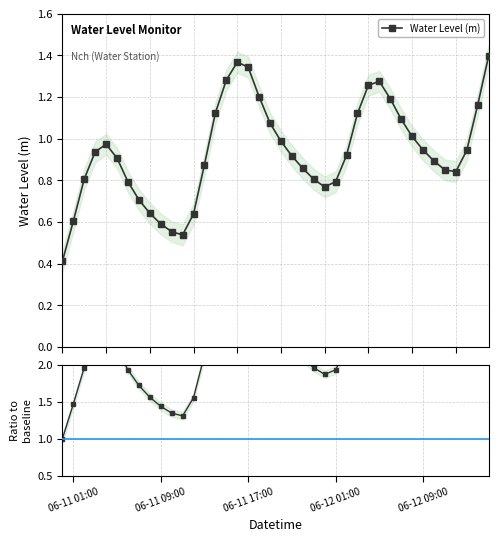

In Water Level (m), how many points are higher than both neighbors (excluding endpoints)?

3